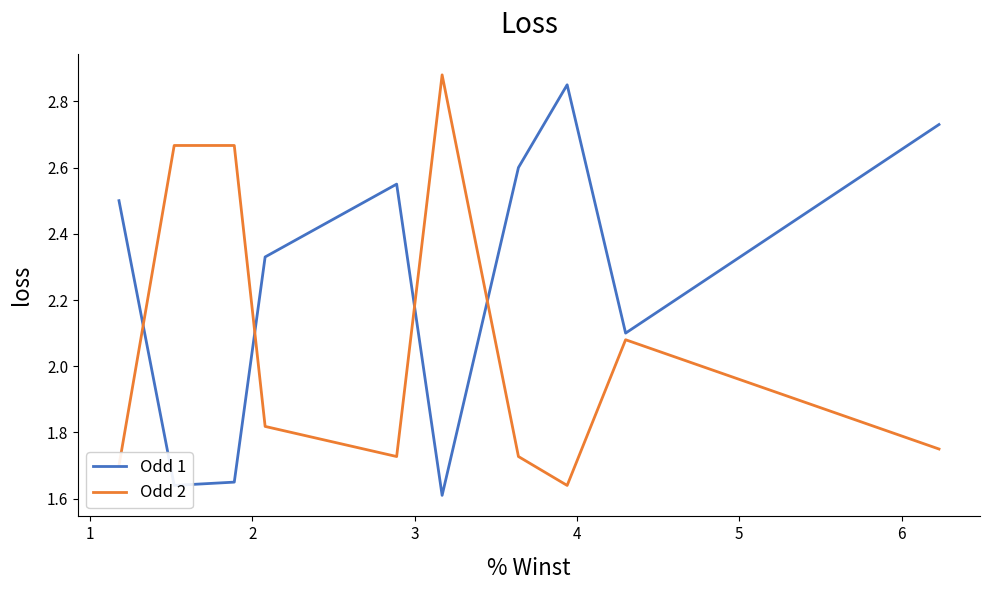

Which series ends up on top after the final intersection of Odd 1 and Odd 2?

Odd 1